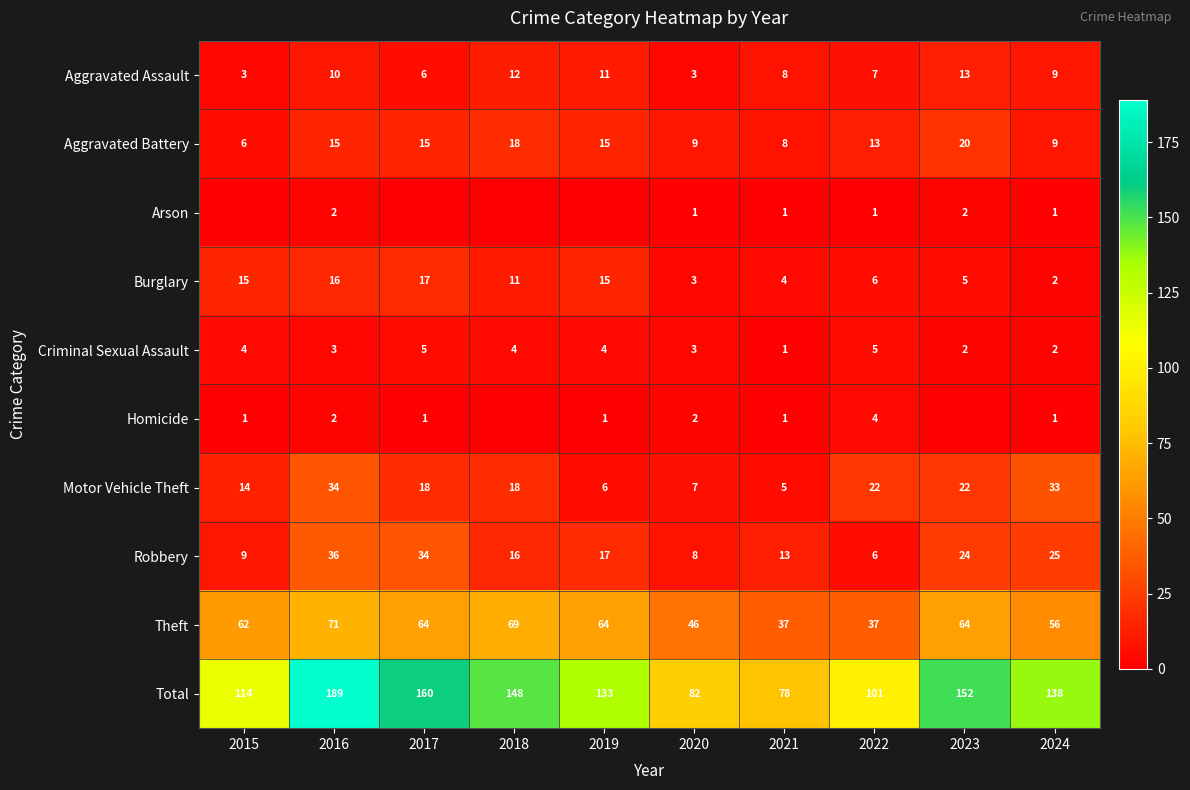

How many data points in Burglary are less than 11?

5